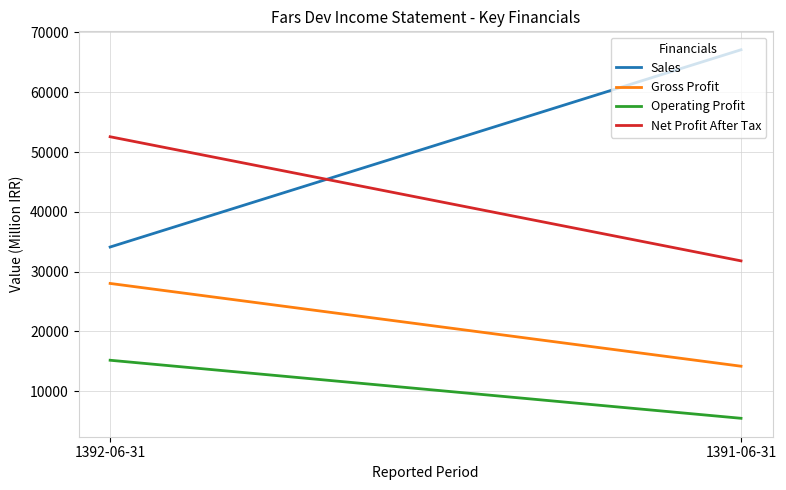

Which series has the largest total across all categories?

Sales